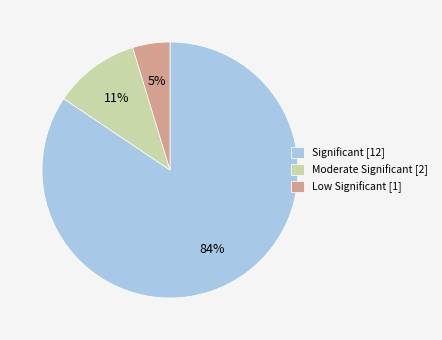

The Moderate Significant [2] slice represents 1% of the pie. True or false?

False